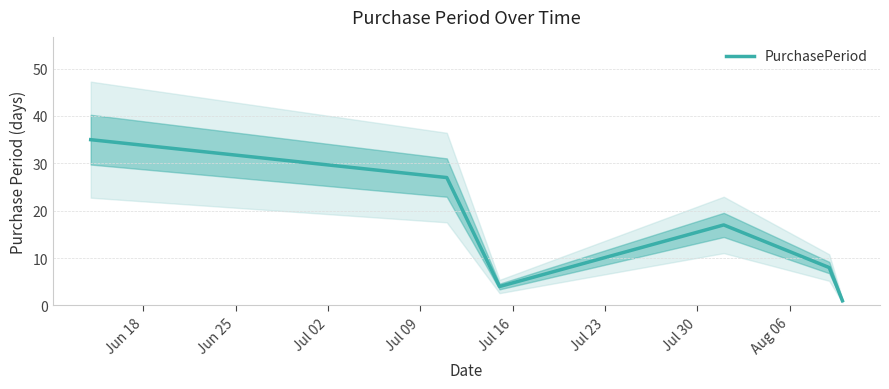

How many distinct data groups are displayed?

1